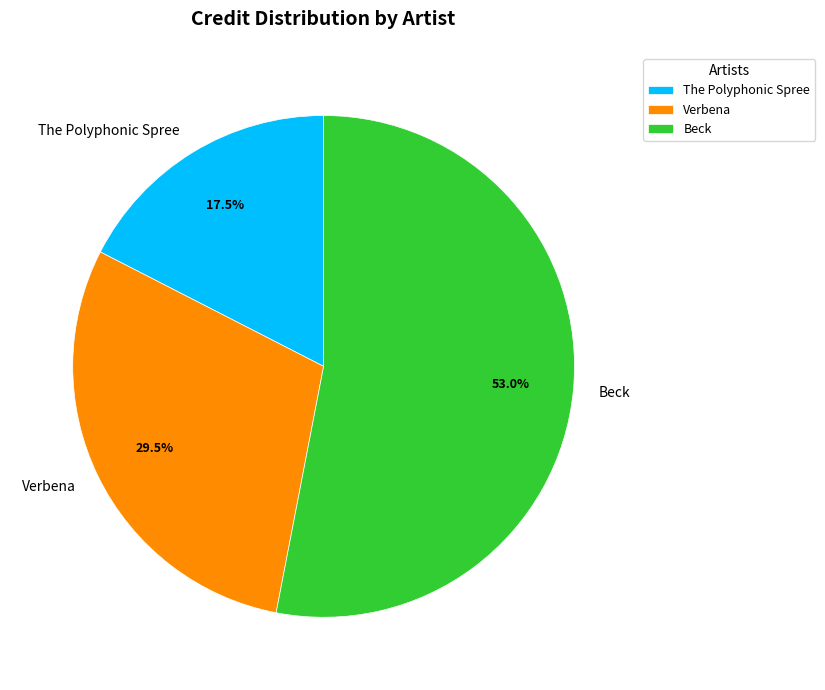

Approximately how many times larger is the value at Beck compared to The Polyphonic Spree?

3.0